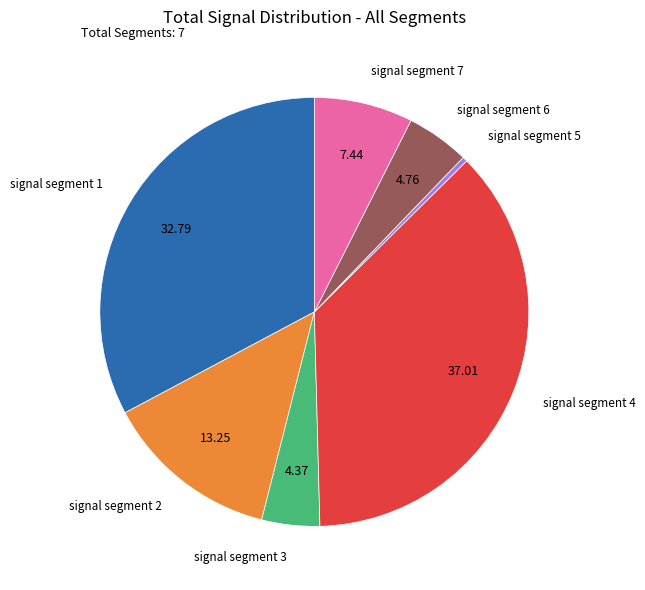

Is there any slice that represents more than half of the pie?

No